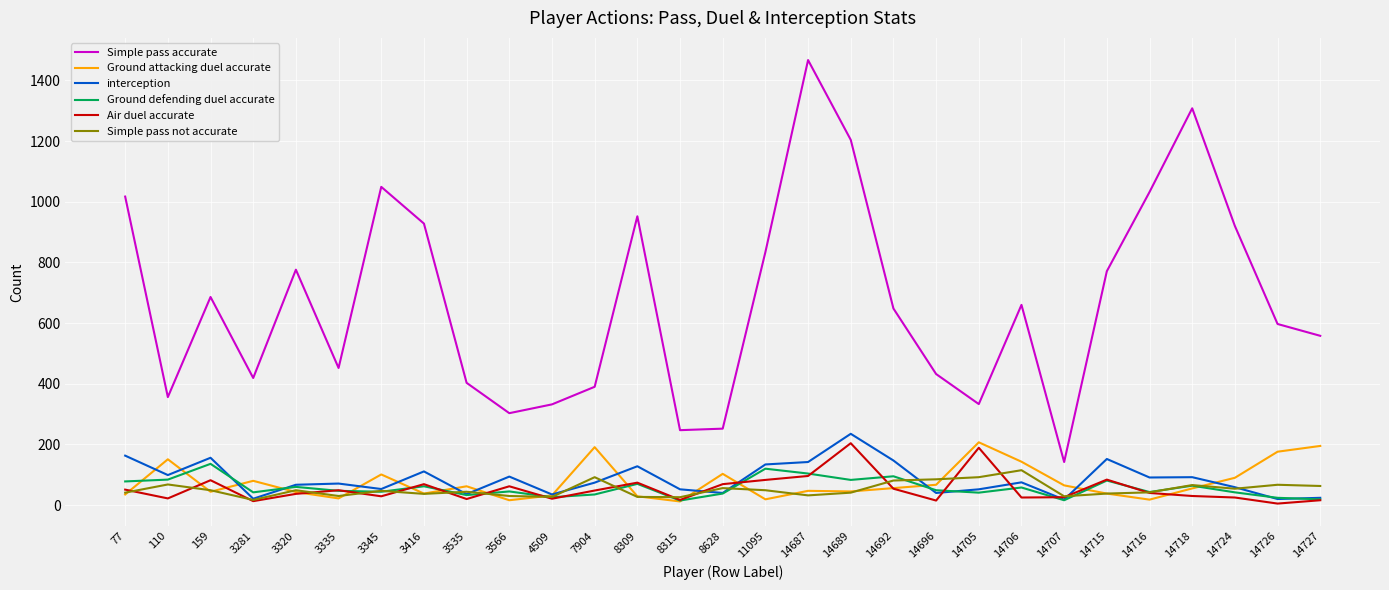

What is the spread (max minus min) of values at 7904?

355